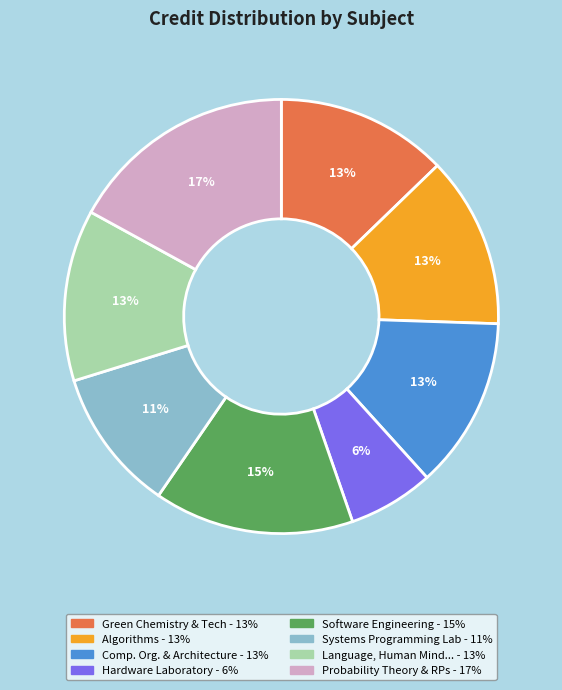

Count the number of slices in the pie.

8